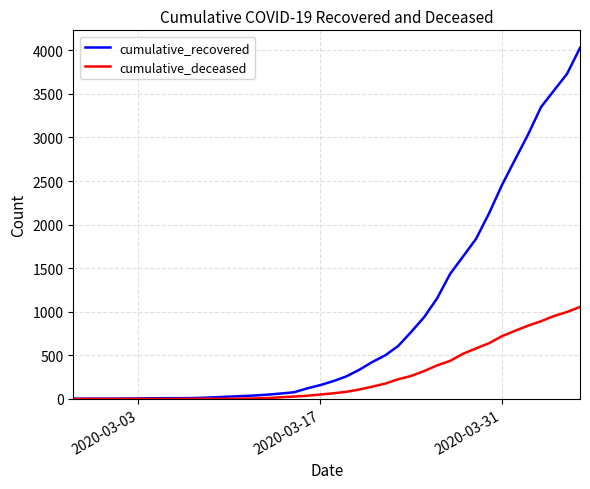

What is the maximum value shown in the chart?

4028